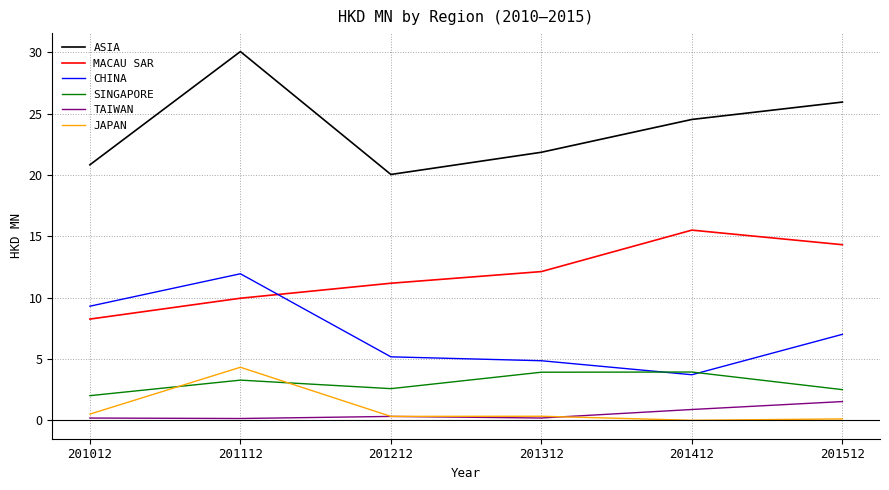

True or false: TAIWAN and ASIA cross at least once.

False